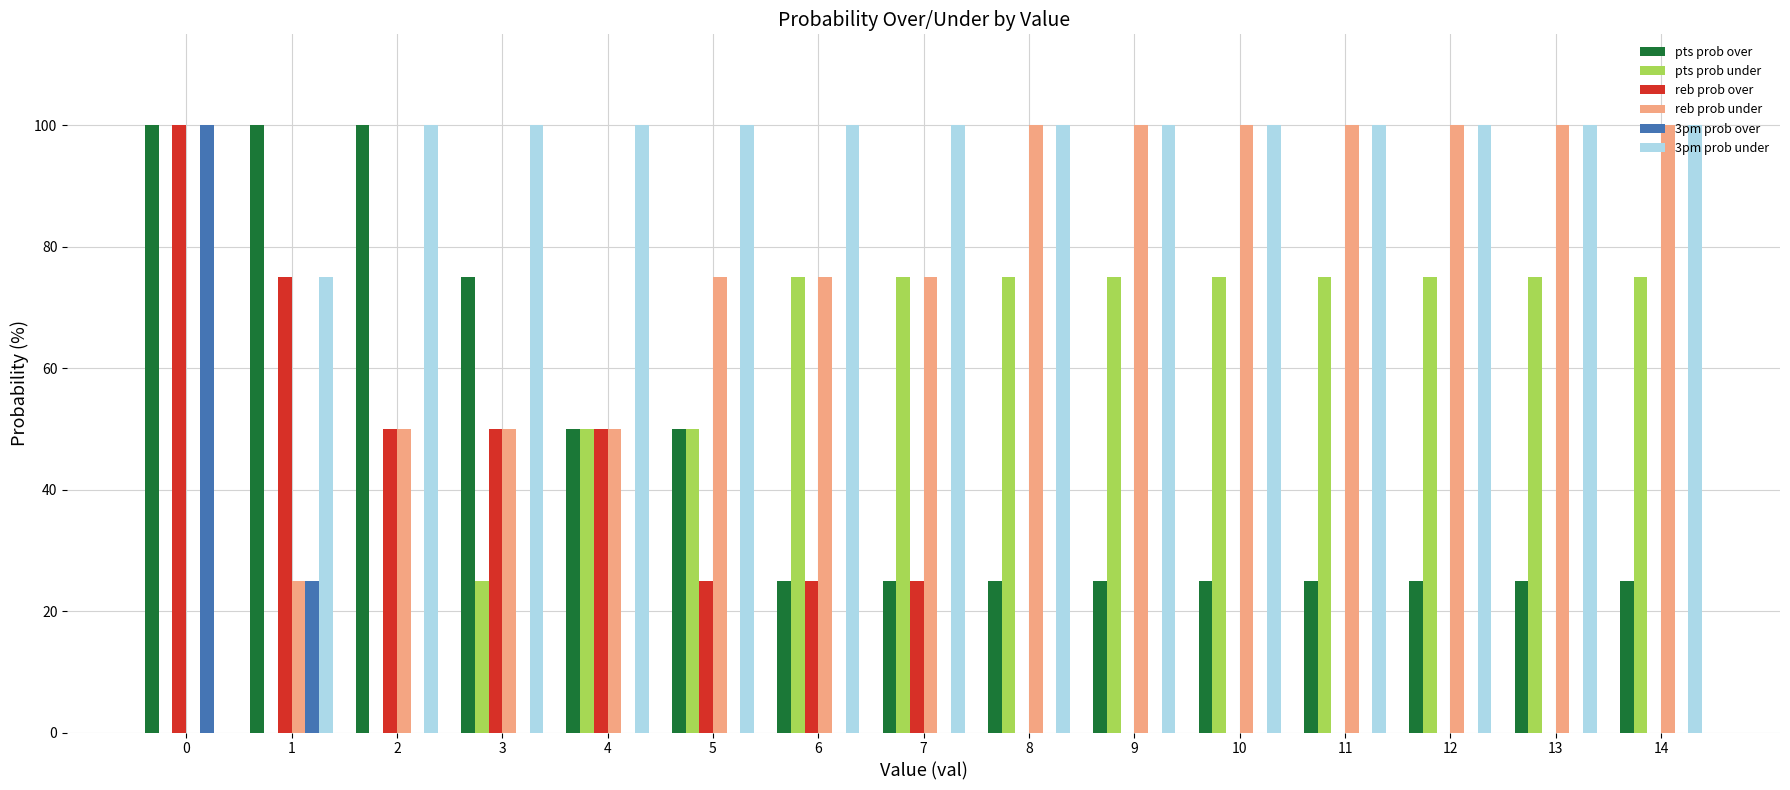

True or false: reb prob over has a value of -36 at 8.

False